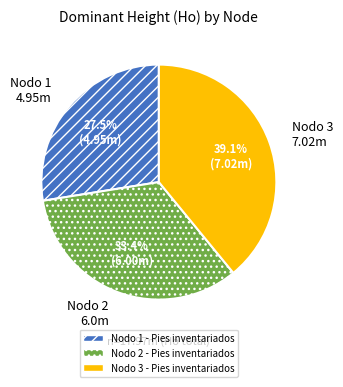

Which slice is the largest?

Nodo 3 7.02m